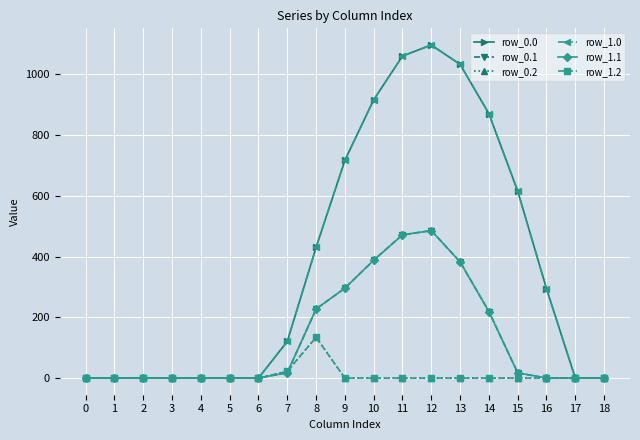

Where do row_0.1 and row_0.2 first cross each other?

7 and 8